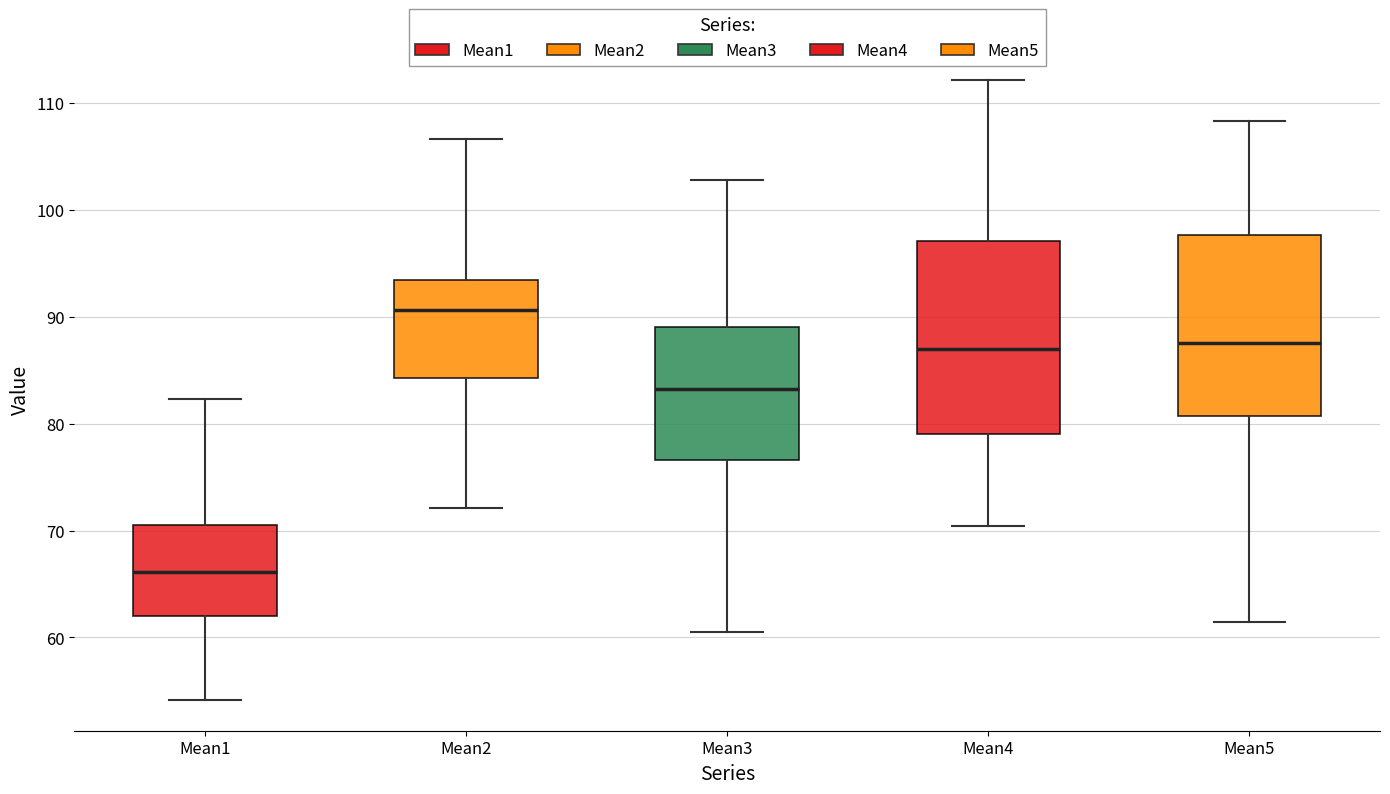

Reading left to right, read every box against the y-axis: the position of its median line, the range the box covers, and the ends of its whiskers. The values are not printed on the chart, so give them approximately, as read against the axis.

Mean1: median 66, box 62 to 71, whiskers 54 to 82
Mean2: median 91, box 84 to 93, whiskers 72 to 107
Mean3: median 83, box 77 to 89, whiskers 61 to 103
Mean4: median 87, box 79 to 97, whiskers 70 to 112
Mean5: median 88, box 81 to 98, whiskers 61 to 108